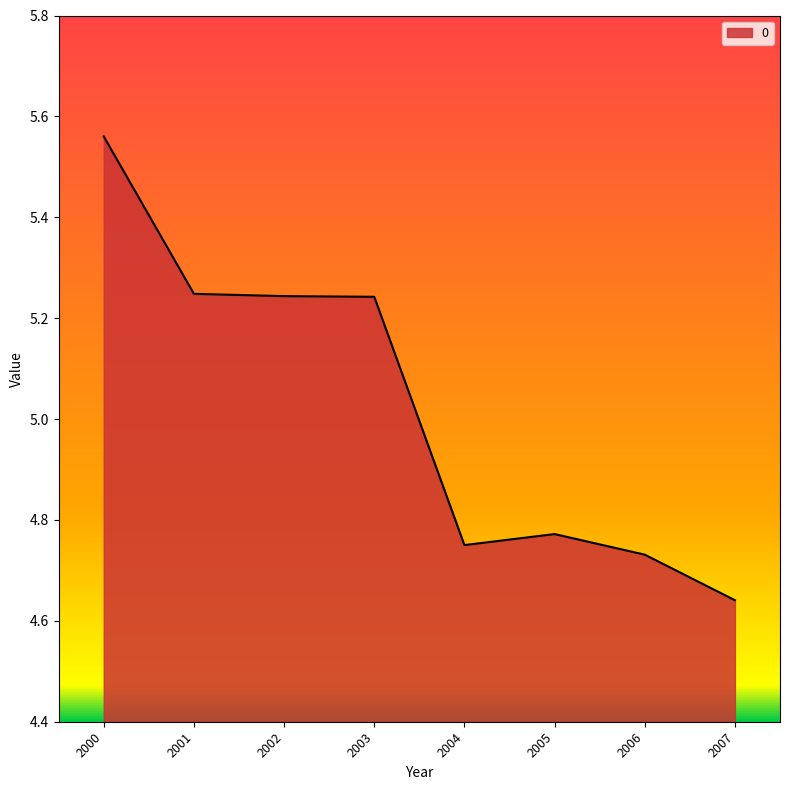

Count the values in the range 4 to 5.

4